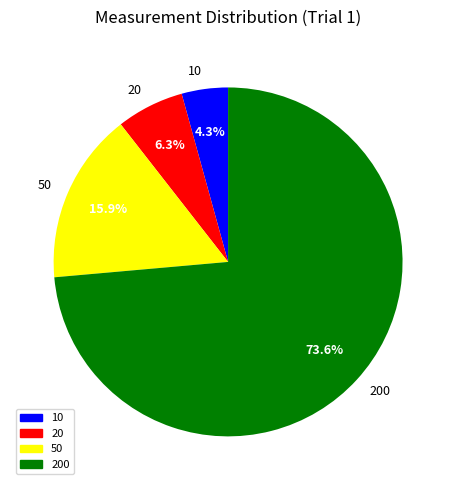

What percentage is the 200 slice, to the nearest percent?

74%